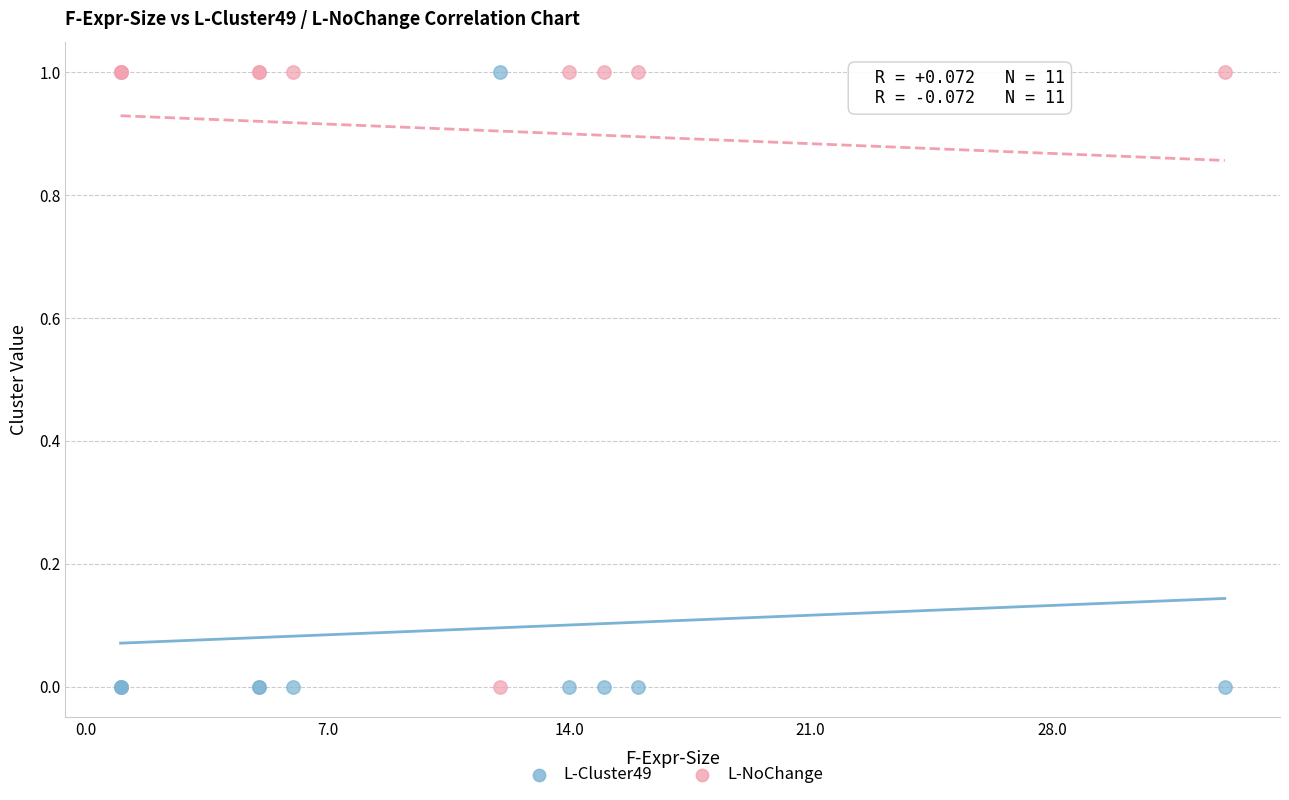

What is the X range (max minus min) for the scatter plot?

32